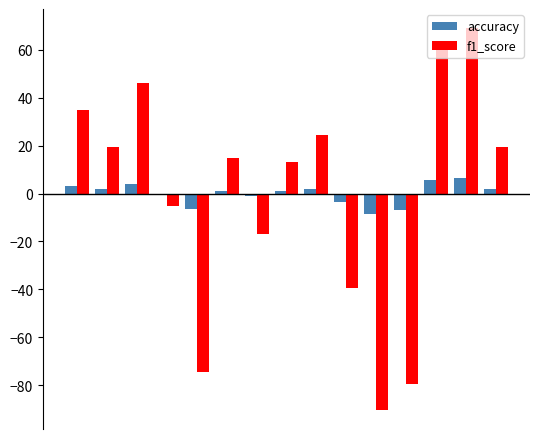

How many positive values does the f1_score series have?

9